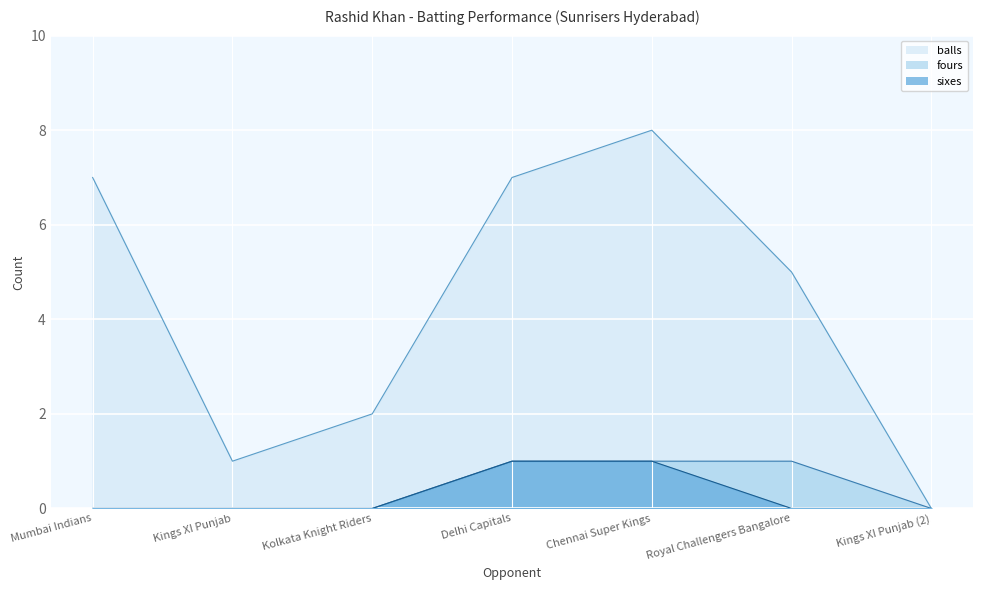

Where is balls nearest to the value 4?

Royal Challengers Bangalore